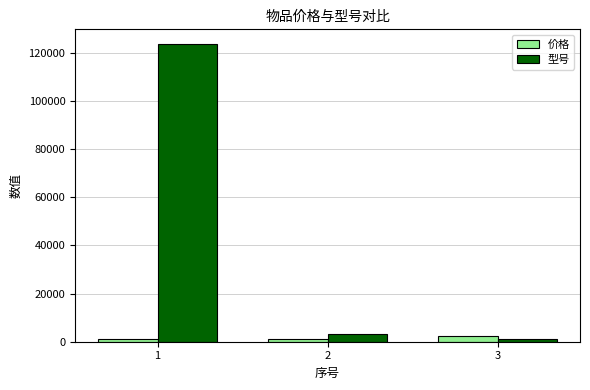

Rank the series by their average value, from lowest to highest.

价格, 型号